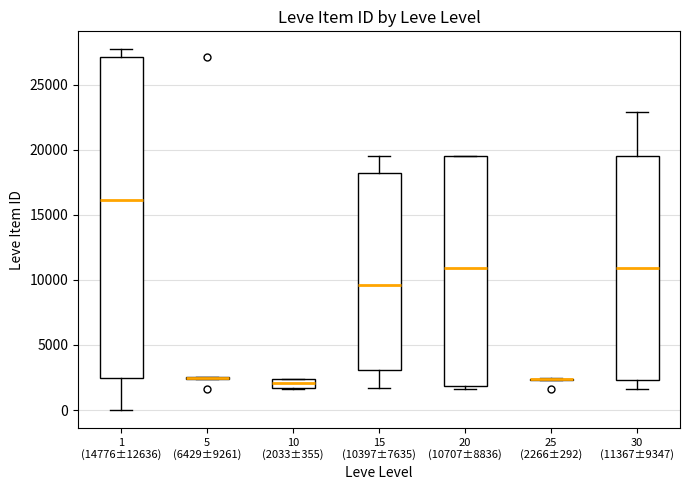

Where is the upper edge of the box for 20 (10707±8836) on the y-axis? The values are not printed on the chart, so give them approximately, as read against the axis.

19500